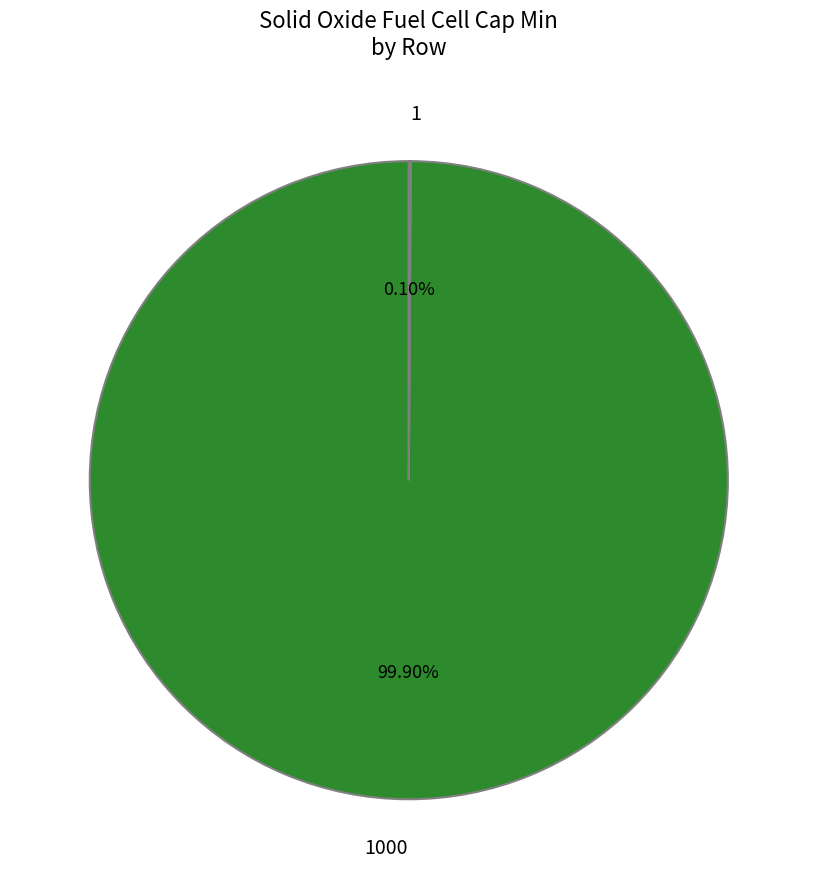

Is there any slice that represents more than half of the pie?

Yes